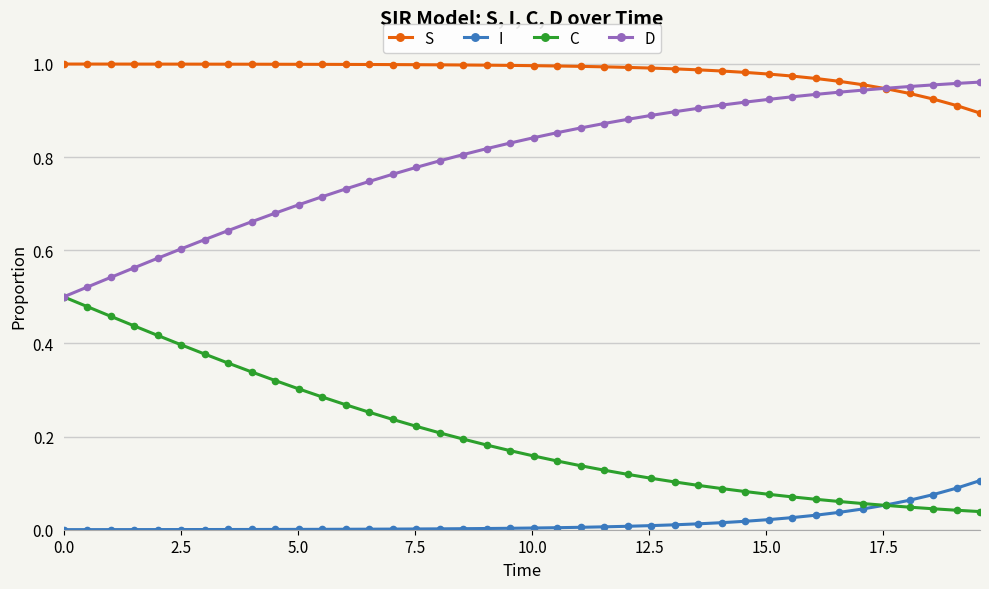

True or false: I and S intersect in this chart.

False